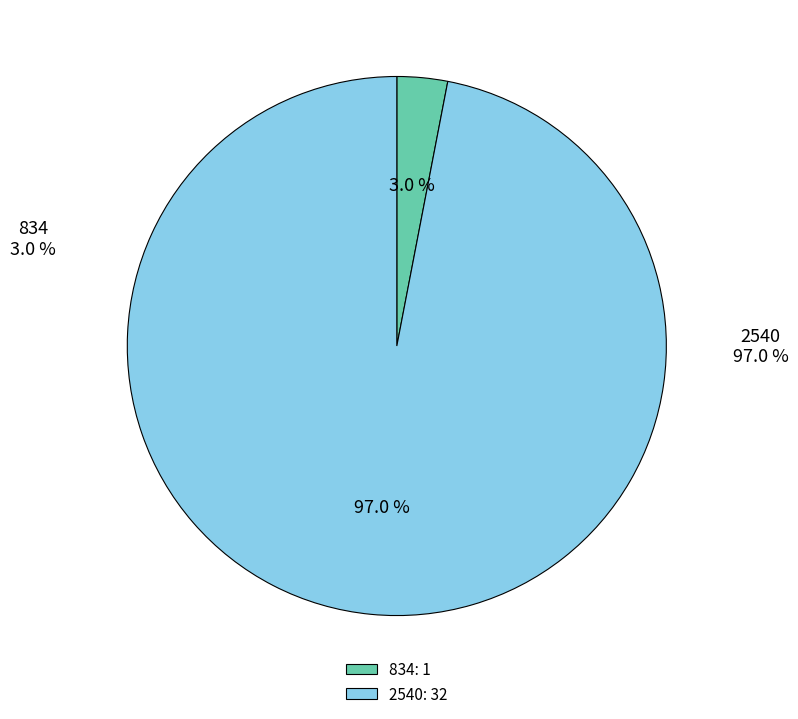

Do 834 and 2540 together represent more than half of the pie?

Yes